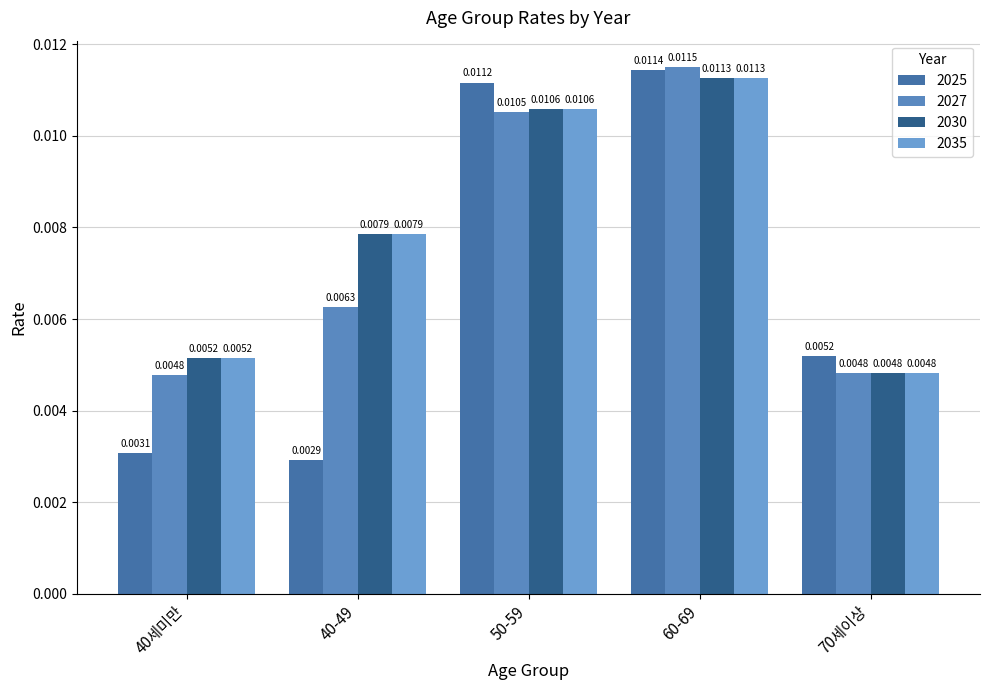

What is the label of the 5th bar from the left?

70세이상